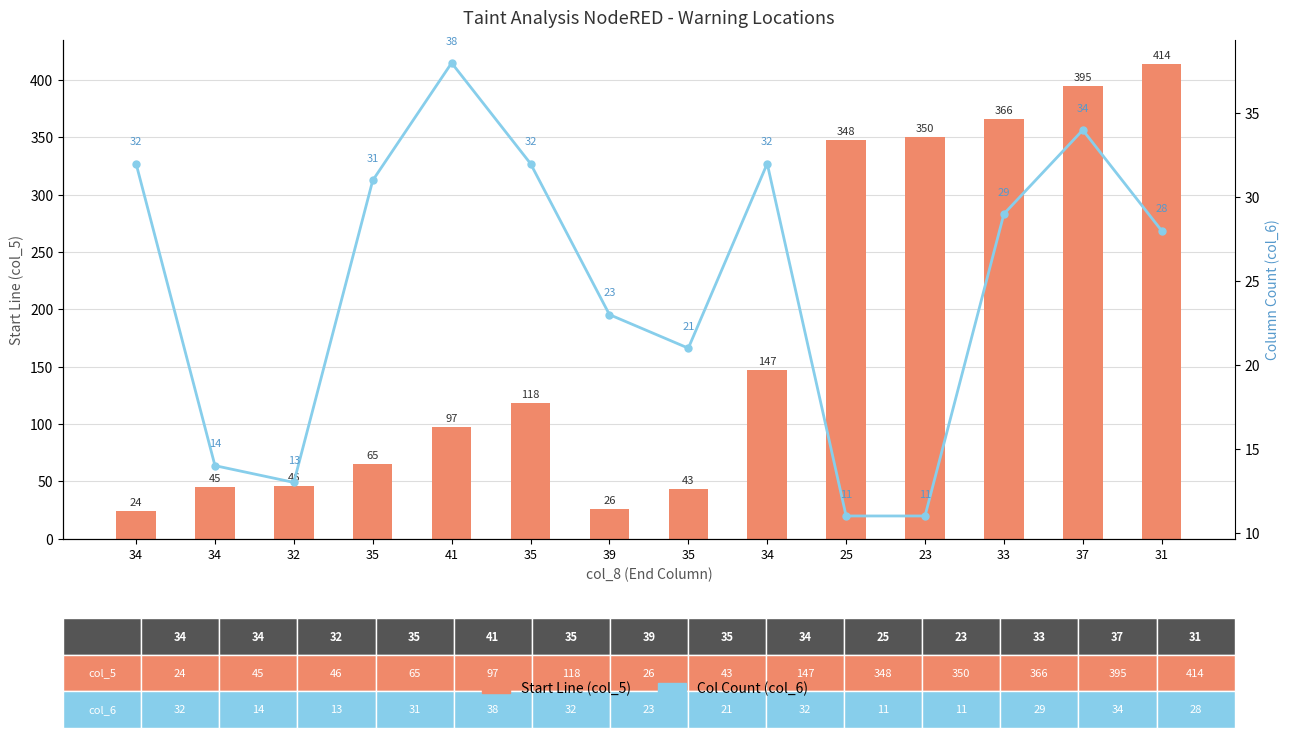

At which category does the chart reach its peak across all series?

31